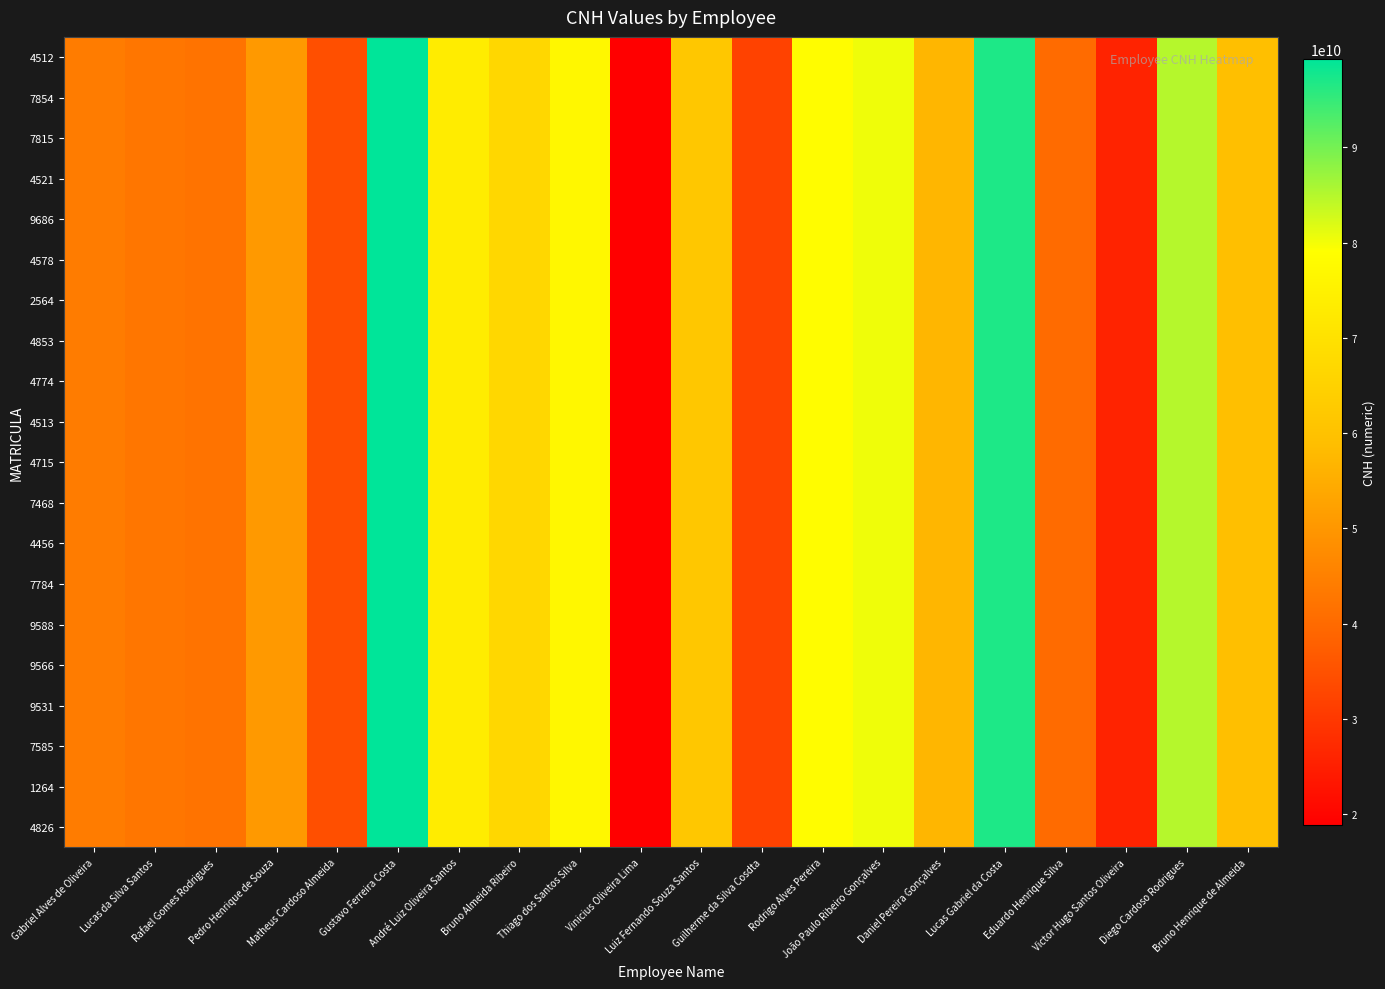

Reading left to right, what are all the values shown in this chart?

4512: Gabriel Alves de Oliveira=43993299034	Lucas da Silva Santos=42617354165	Rafael Gomes Rodrigues=42057443195	Pedro Henrique de Souza=50611641929	Matheus Cardoso Almeida=34570188601	Gustavo Ferreira Costa=99305992351	André Luiz Oliveira Santos=73336039306	Bruno Almeida Ribeiro=66861045017	Thiago dos Santos Silva=76936604347	Vinicius Oliveira Lima=18799312645	Luiz Fernando Souza Santos=61776976656	Guilherme da Silva Cosdta=31965662296	Rodrigo Alves Pereira=78456298467	João Paulo Ribeiro Gonçalves=80283362732	Daniel Pereira Gonçalves=57141775530	Lucas Gabriel da Costa=96888892503	Eduardo Henrique Silva=40297476890	Victor Hugo Santos Oliveira=25840445336	Diego Cardoso Rodrigues=84840898287	Bruno Henrique de Almeida=59357418184
7854: Gabriel Alves de Oliveira=43993299034	Lucas da Silva Santos=42617354165	Rafael Gomes Rodrigues=42057443195	Pedro Henrique de Souza=50611641929	Matheus Cardoso Almeida=34570188601	Gustavo Ferreira Costa=99305992351	André Luiz Oliveira Santos=73336039306	Bruno Almeida Ribeiro=66861045017	Thiago dos Santos Silva=76936604347	Vinicius Oliveira Lima=18799312645	Luiz Fernando Souza Santos=61776976656	Guilherme da Silva Cosdta=31965662296	Rodrigo Alves Pereira=78456298467	João Paulo Ribeiro Gonçalves=80283362732	Daniel Pereira Gonçalves=57141775530	Lucas Gabriel da Costa=96888892503	Eduardo Henrique Silva=40297476890	Victor Hugo Santos Oliveira=25840445336	Diego Cardoso Rodrigues=84840898287	Bruno Henrique de Almeida=59357418184
7815: Gabriel Alves de Oliveira=43993299034	Lucas da Silva Santos=42617354165	Rafael Gomes Rodrigues=42057443195	Pedro Henrique de Souza=50611641929	Matheus Cardoso Almeida=34570188601	Gustavo Ferreira Costa=99305992351	André Luiz Oliveira Santos=73336039306	Bruno Almeida Ribeiro=66861045017	Thiago dos Santos Silva=76936604347	Vinicius Oliveira Lima=18799312645	Luiz Fernando Souza Santos=61776976656	Guilherme da Silva Cosdta=31965662296	Rodrigo Alves Pereira=78456298467	João Paulo Ribeiro Gonçalves=80283362732	Daniel Pereira Gonçalves=57141775530	Lucas Gabriel da Costa=96888892503	Eduardo Henrique Silva=40297476890	Victor Hugo Santos Oliveira=25840445336	Diego Cardoso Rodrigues=84840898287	Bruno Henrique de Almeida=59357418184
4521: Gabriel Alves de Oliveira=43993299034	Lucas da Silva Santos=42617354165	Rafael Gomes Rodrigues=42057443195	Pedro Henrique de Souza=50611641929	Matheus Cardoso Almeida=34570188601	Gustavo Ferreira Costa=99305992351	André Luiz Oliveira Santos=73336039306	Bruno Almeida Ribeiro=66861045017	Thiago dos Santos Silva=76936604347	Vinicius Oliveira Lima=18799312645	Luiz Fernando Souza Santos=61776976656	Guilherme da Silva Cosdta=31965662296	Rodrigo Alves Pereira=78456298467	João Paulo Ribeiro Gonçalves=80283362732	Daniel Pereira Gonçalves=57141775530	Lucas Gabriel da Costa=96888892503	Eduardo Henrique Silva=40297476890	Victor Hugo Santos Oliveira=25840445336	Diego Cardoso Rodrigues=84840898287	Bruno Henrique de Almeida=59357418184
9686: Gabriel Alves de Oliveira=43993299034	Lucas da Silva Santos=42617354165	Rafael Gomes Rodrigues=42057443195	Pedro Henrique de Souza=50611641929	Matheus Cardoso Almeida=34570188601	Gustavo Ferreira Costa=99305992351	André Luiz Oliveira Santos=73336039306	Bruno Almeida Ribeiro=66861045017	Thiago dos Santos Silva=76936604347	Vinicius Oliveira Lima=18799312645	Luiz Fernando Souza Santos=61776976656	Guilherme da Silva Cosdta=31965662296	Rodrigo Alves Pereira=78456298467	João Paulo Ribeiro Gonçalves=80283362732	Daniel Pereira Gonçalves=57141775530	Lucas Gabriel da Costa=96888892503	Eduardo Henrique Silva=40297476890	Victor Hugo Santos Oliveira=25840445336	Diego Cardoso Rodrigues=84840898287	Bruno Henrique de Almeida=59357418184
4578: Gabriel Alves de Oliveira=43993299034	Lucas da Silva Santos=42617354165	Rafael Gomes Rodrigues=42057443195	Pedro Henrique de Souza=50611641929	Matheus Cardoso Almeida=34570188601	Gustavo Ferreira Costa=99305992351	André Luiz Oliveira Santos=73336039306	Bruno Almeida Ribeiro=66861045017	Thiago dos Santos Silva=76936604347	Vinicius Oliveira Lima=18799312645	Luiz Fernando Souza Santos=61776976656	Guilherme da Silva Cosdta=31965662296	Rodrigo Alves Pereira=78456298467	João Paulo Ribeiro Gonçalves=80283362732	Daniel Pereira Gonçalves=57141775530	Lucas Gabriel da Costa=96888892503	Eduardo Henrique Silva=40297476890	Victor Hugo Santos Oliveira=25840445336	Diego Cardoso Rodrigues=84840898287	Bruno Henrique de Almeida=59357418184
2564: Gabriel Alves de Oliveira=43993299034	Lucas da Silva Santos=42617354165	Rafael Gomes Rodrigues=42057443195	Pedro Henrique de Souza=50611641929	Matheus Cardoso Almeida=34570188601	Gustavo Ferreira Costa=99305992351	André Luiz Oliveira Santos=73336039306	Bruno Almeida Ribeiro=66861045017	Thiago dos Santos Silva=76936604347	Vinicius Oliveira Lima=18799312645	Luiz Fernando Souza Santos=61776976656	Guilherme da Silva Cosdta=31965662296	Rodrigo Alves Pereira=78456298467	João Paulo Ribeiro Gonçalves=80283362732	Daniel Pereira Gonçalves=57141775530	Lucas Gabriel da Costa=96888892503	Eduardo Henrique Silva=40297476890	Victor Hugo Santos Oliveira=25840445336	Diego Cardoso Rodrigues=84840898287	Bruno Henrique de Almeida=59357418184
4853: Gabriel Alves de Oliveira=43993299034	Lucas da Silva Santos=42617354165	Rafael Gomes Rodrigues=42057443195	Pedro Henrique de Souza=50611641929	Matheus Cardoso Almeida=34570188601	Gustavo Ferreira Costa=99305992351	André Luiz Oliveira Santos=73336039306	Bruno Almeida Ribeiro=66861045017	Thiago dos Santos Silva=76936604347	Vinicius Oliveira Lima=18799312645	Luiz Fernando Souza Santos=61776976656	Guilherme da Silva Cosdta=31965662296	Rodrigo Alves Pereira=78456298467	João Paulo Ribeiro Gonçalves=80283362732	Daniel Pereira Gonçalves=57141775530	Lucas Gabriel da Costa=96888892503	Eduardo Henrique Silva=40297476890	Victor Hugo Santos Oliveira=25840445336	Diego Cardoso Rodrigues=84840898287	Bruno Henrique de Almeida=59357418184
4774: Gabriel Alves de Oliveira=43993299034	Lucas da Silva Santos=42617354165	Rafael Gomes Rodrigues=42057443195	Pedro Henrique de Souza=50611641929	Matheus Cardoso Almeida=34570188601	Gustavo Ferreira Costa=99305992351	André Luiz Oliveira Santos=73336039306	Bruno Almeida Ribeiro=66861045017	Thiago dos Santos Silva=76936604347	Vinicius Oliveira Lima=18799312645	Luiz Fernando Souza Santos=61776976656	Guilherme da Silva Cosdta=31965662296	Rodrigo Alves Pereira=78456298467	João Paulo Ribeiro Gonçalves=80283362732	Daniel Pereira Gonçalves=57141775530	Lucas Gabriel da Costa=96888892503	Eduardo Henrique Silva=40297476890	Victor Hugo Santos Oliveira=25840445336	Diego Cardoso Rodrigues=84840898287	Bruno Henrique de Almeida=59357418184
4513: Gabriel Alves de Oliveira=43993299034	Lucas da Silva Santos=42617354165	Rafael Gomes Rodrigues=42057443195	Pedro Henrique de Souza=50611641929	Matheus Cardoso Almeida=34570188601	Gustavo Ferreira Costa=99305992351	André Luiz Oliveira Santos=73336039306	Bruno Almeida Ribeiro=66861045017	Thiago dos Santos Silva=76936604347	Vinicius Oliveira Lima=18799312645	Luiz Fernando Souza Santos=61776976656	Guilherme da Silva Cosdta=31965662296	Rodrigo Alves Pereira=78456298467	João Paulo Ribeiro Gonçalves=80283362732	Daniel Pereira Gonçalves=57141775530	Lucas Gabriel da Costa=96888892503	Eduardo Henrique Silva=40297476890	Victor Hugo Santos Oliveira=25840445336	Diego Cardoso Rodrigues=84840898287	Bruno Henrique de Almeida=59357418184
4715: Gabriel Alves de Oliveira=43993299034	Lucas da Silva Santos=42617354165	Rafael Gomes Rodrigues=42057443195	Pedro Henrique de Souza=50611641929	Matheus Cardoso Almeida=34570188601	Gustavo Ferreira Costa=99305992351	André Luiz Oliveira Santos=73336039306	Bruno Almeida Ribeiro=66861045017	Thiago dos Santos Silva=76936604347	Vinicius Oliveira Lima=18799312645	Luiz Fernando Souza Santos=61776976656	Guilherme da Silva Cosdta=31965662296	Rodrigo Alves Pereira=78456298467	João Paulo Ribeiro Gonçalves=80283362732	Daniel Pereira Gonçalves=57141775530	Lucas Gabriel da Costa=96888892503	Eduardo Henrique Silva=40297476890	Victor Hugo Santos Oliveira=25840445336	Diego Cardoso Rodrigues=84840898287	Bruno Henrique de Almeida=59357418184
7468: Gabriel Alves de Oliveira=43993299034	Lucas da Silva Santos=42617354165	Rafael Gomes Rodrigues=42057443195	Pedro Henrique de Souza=50611641929	Matheus Cardoso Almeida=34570188601	Gustavo Ferreira Costa=99305992351	André Luiz Oliveira Santos=73336039306	Bruno Almeida Ribeiro=66861045017	Thiago dos Santos Silva=76936604347	Vinicius Oliveira Lima=18799312645	Luiz Fernando Souza Santos=61776976656	Guilherme da Silva Cosdta=31965662296	Rodrigo Alves Pereira=78456298467	João Paulo Ribeiro Gonçalves=80283362732	Daniel Pereira Gonçalves=57141775530	Lucas Gabriel da Costa=96888892503	Eduardo Henrique Silva=40297476890	Victor Hugo Santos Oliveira=25840445336	Diego Cardoso Rodrigues=84840898287	Bruno Henrique de Almeida=59357418184
4456: Gabriel Alves de Oliveira=43993299034	Lucas da Silva Santos=42617354165	Rafael Gomes Rodrigues=42057443195	Pedro Henrique de Souza=50611641929	Matheus Cardoso Almeida=34570188601	Gustavo Ferreira Costa=99305992351	André Luiz Oliveira Santos=73336039306	Bruno Almeida Ribeiro=66861045017	Thiago dos Santos Silva=76936604347	Vinicius Oliveira Lima=18799312645	Luiz Fernando Souza Santos=61776976656	Guilherme da Silva Cosdta=31965662296	Rodrigo Alves Pereira=78456298467	João Paulo Ribeiro Gonçalves=80283362732	Daniel Pereira Gonçalves=57141775530	Lucas Gabriel da Costa=96888892503	Eduardo Henrique Silva=40297476890	Victor Hugo Santos Oliveira=25840445336	Diego Cardoso Rodrigues=84840898287	Bruno Henrique de Almeida=59357418184
7784: Gabriel Alves de Oliveira=43993299034	Lucas da Silva Santos=42617354165	Rafael Gomes Rodrigues=42057443195	Pedro Henrique de Souza=50611641929	Matheus Cardoso Almeida=34570188601	Gustavo Ferreira Costa=99305992351	André Luiz Oliveira Santos=73336039306	Bruno Almeida Ribeiro=66861045017	Thiago dos Santos Silva=76936604347	Vinicius Oliveira Lima=18799312645	Luiz Fernando Souza Santos=61776976656	Guilherme da Silva Cosdta=31965662296	Rodrigo Alves Pereira=78456298467	João Paulo Ribeiro Gonçalves=80283362732	Daniel Pereira Gonçalves=57141775530	Lucas Gabriel da Costa=96888892503	Eduardo Henrique Silva=40297476890	Victor Hugo Santos Oliveira=25840445336	Diego Cardoso Rodrigues=84840898287	Bruno Henrique de Almeida=59357418184
9588: Gabriel Alves de Oliveira=43993299034	Lucas da Silva Santos=42617354165	Rafael Gomes Rodrigues=42057443195	Pedro Henrique de Souza=50611641929	Matheus Cardoso Almeida=34570188601	Gustavo Ferreira Costa=99305992351	André Luiz Oliveira Santos=73336039306	Bruno Almeida Ribeiro=66861045017	Thiago dos Santos Silva=76936604347	Vinicius Oliveira Lima=18799312645	Luiz Fernando Souza Santos=61776976656	Guilherme da Silva Cosdta=31965662296	Rodrigo Alves Pereira=78456298467	João Paulo Ribeiro Gonçalves=80283362732	Daniel Pereira Gonçalves=57141775530	Lucas Gabriel da Costa=96888892503	Eduardo Henrique Silva=40297476890	Victor Hugo Santos Oliveira=25840445336	Diego Cardoso Rodrigues=84840898287	Bruno Henrique de Almeida=59357418184
9566: Gabriel Alves de Oliveira=43993299034	Lucas da Silva Santos=42617354165	Rafael Gomes Rodrigues=42057443195	Pedro Henrique de Souza=50611641929	Matheus Cardoso Almeida=34570188601	Gustavo Ferreira Costa=99305992351	André Luiz Oliveira Santos=73336039306	Bruno Almeida Ribeiro=66861045017	Thiago dos Santos Silva=76936604347	Vinicius Oliveira Lima=18799312645	Luiz Fernando Souza Santos=61776976656	Guilherme da Silva Cosdta=31965662296	Rodrigo Alves Pereira=78456298467	João Paulo Ribeiro Gonçalves=80283362732	Daniel Pereira Gonçalves=57141775530	Lucas Gabriel da Costa=96888892503	Eduardo Henrique Silva=40297476890	Victor Hugo Santos Oliveira=25840445336	Diego Cardoso Rodrigues=84840898287	Bruno Henrique de Almeida=59357418184
9531: Gabriel Alves de Oliveira=43993299034	Lucas da Silva Santos=42617354165	Rafael Gomes Rodrigues=42057443195	Pedro Henrique de Souza=50611641929	Matheus Cardoso Almeida=34570188601	Gustavo Ferreira Costa=99305992351	André Luiz Oliveira Santos=73336039306	Bruno Almeida Ribeiro=66861045017	Thiago dos Santos Silva=76936604347	Vinicius Oliveira Lima=18799312645	Luiz Fernando Souza Santos=61776976656	Guilherme da Silva Cosdta=31965662296	Rodrigo Alves Pereira=78456298467	João Paulo Ribeiro Gonçalves=80283362732	Daniel Pereira Gonçalves=57141775530	Lucas Gabriel da Costa=96888892503	Eduardo Henrique Silva=40297476890	Victor Hugo Santos Oliveira=25840445336	Diego Cardoso Rodrigues=84840898287	Bruno Henrique de Almeida=59357418184
7585: Gabriel Alves de Oliveira=43993299034	Lucas da Silva Santos=42617354165	Rafael Gomes Rodrigues=42057443195	Pedro Henrique de Souza=50611641929	Matheus Cardoso Almeida=34570188601	Gustavo Ferreira Costa=99305992351	André Luiz Oliveira Santos=73336039306	Bruno Almeida Ribeiro=66861045017	Thiago dos Santos Silva=76936604347	Vinicius Oliveira Lima=18799312645	Luiz Fernando Souza Santos=61776976656	Guilherme da Silva Cosdta=31965662296	Rodrigo Alves Pereira=78456298467	João Paulo Ribeiro Gonçalves=80283362732	Daniel Pereira Gonçalves=57141775530	Lucas Gabriel da Costa=96888892503	Eduardo Henrique Silva=40297476890	Victor Hugo Santos Oliveira=25840445336	Diego Cardoso Rodrigues=84840898287	Bruno Henrique de Almeida=59357418184
1264: Gabriel Alves de Oliveira=43993299034	Lucas da Silva Santos=42617354165	Rafael Gomes Rodrigues=42057443195	Pedro Henrique de Souza=50611641929	Matheus Cardoso Almeida=34570188601	Gustavo Ferreira Costa=99305992351	André Luiz Oliveira Santos=73336039306	Bruno Almeida Ribeiro=66861045017	Thiago dos Santos Silva=76936604347	Vinicius Oliveira Lima=18799312645	Luiz Fernando Souza Santos=61776976656	Guilherme da Silva Cosdta=31965662296	Rodrigo Alves Pereira=78456298467	João Paulo Ribeiro Gonçalves=80283362732	Daniel Pereira Gonçalves=57141775530	Lucas Gabriel da Costa=96888892503	Eduardo Henrique Silva=40297476890	Victor Hugo Santos Oliveira=25840445336	Diego Cardoso Rodrigues=84840898287	Bruno Henrique de Almeida=59357418184
4826: Gabriel Alves de Oliveira=43993299034	Lucas da Silva Santos=42617354165	Rafael Gomes Rodrigues=42057443195	Pedro Henrique de Souza=50611641929	Matheus Cardoso Almeida=34570188601	Gustavo Ferreira Costa=99305992351	André Luiz Oliveira Santos=73336039306	Bruno Almeida Ribeiro=66861045017	Thiago dos Santos Silva=76936604347	Vinicius Oliveira Lima=18799312645	Luiz Fernando Souza Santos=61776976656	Guilherme da Silva Cosdta=31965662296	Rodrigo Alves Pereira=78456298467	João Paulo Ribeiro Gonçalves=80283362732	Daniel Pereira Gonçalves=57141775530	Lucas Gabriel da Costa=96888892503	Eduardo Henrique Silva=40297476890	Victor Hugo Santos Oliveira=25840445336	Diego Cardoso Rodrigues=84840898287	Bruno Henrique de Almeida=59357418184